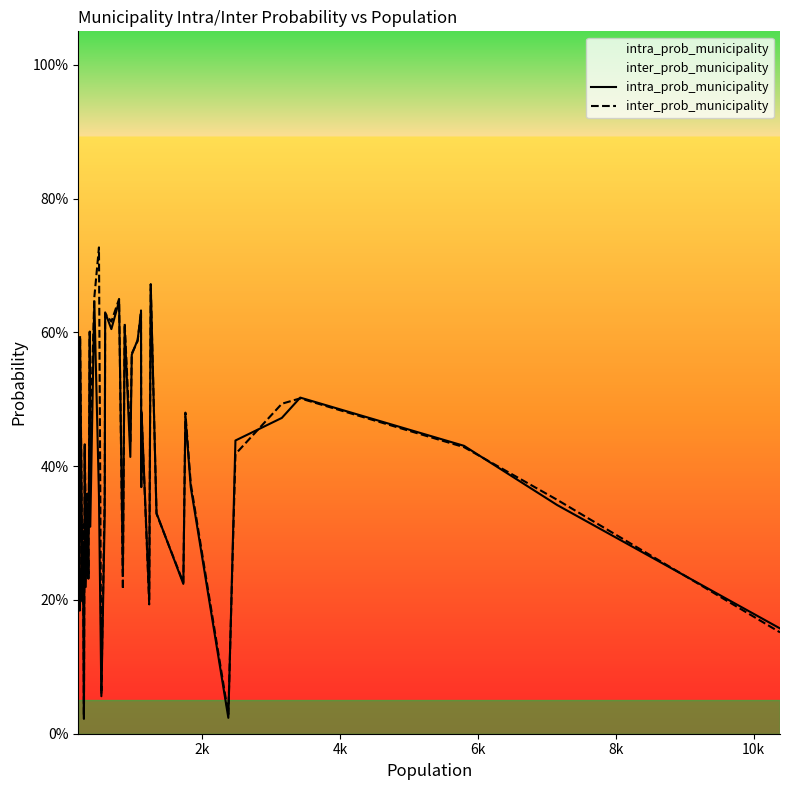

How many lines are shown in the chart?

2